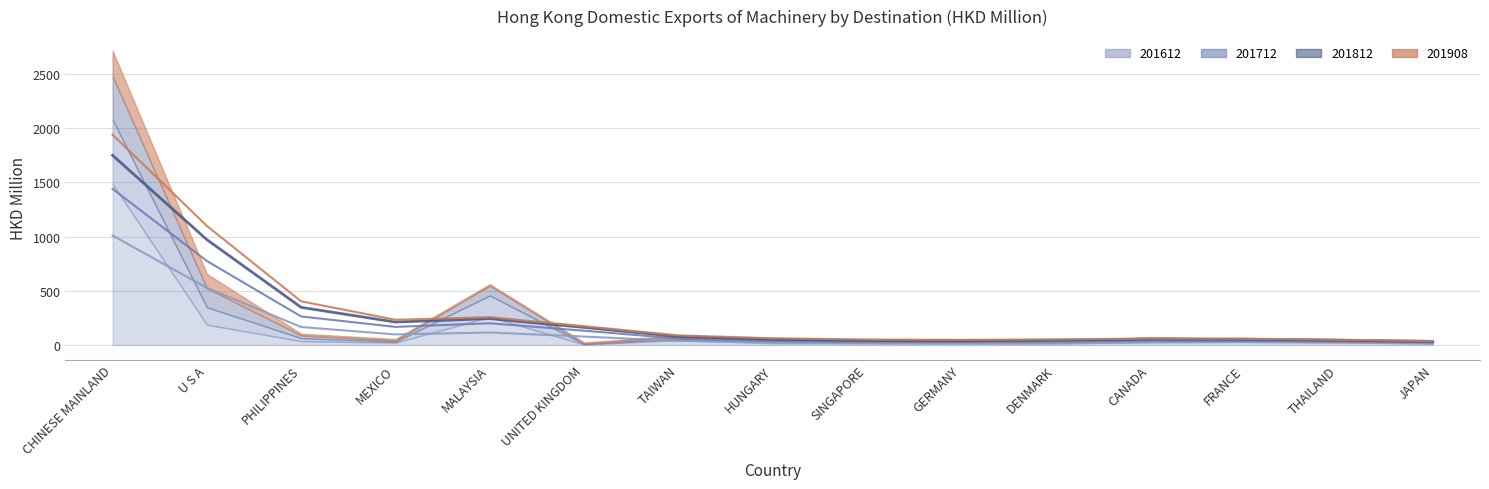

Between MEXICO and SINGAPORE, which is larger?

MEXICO